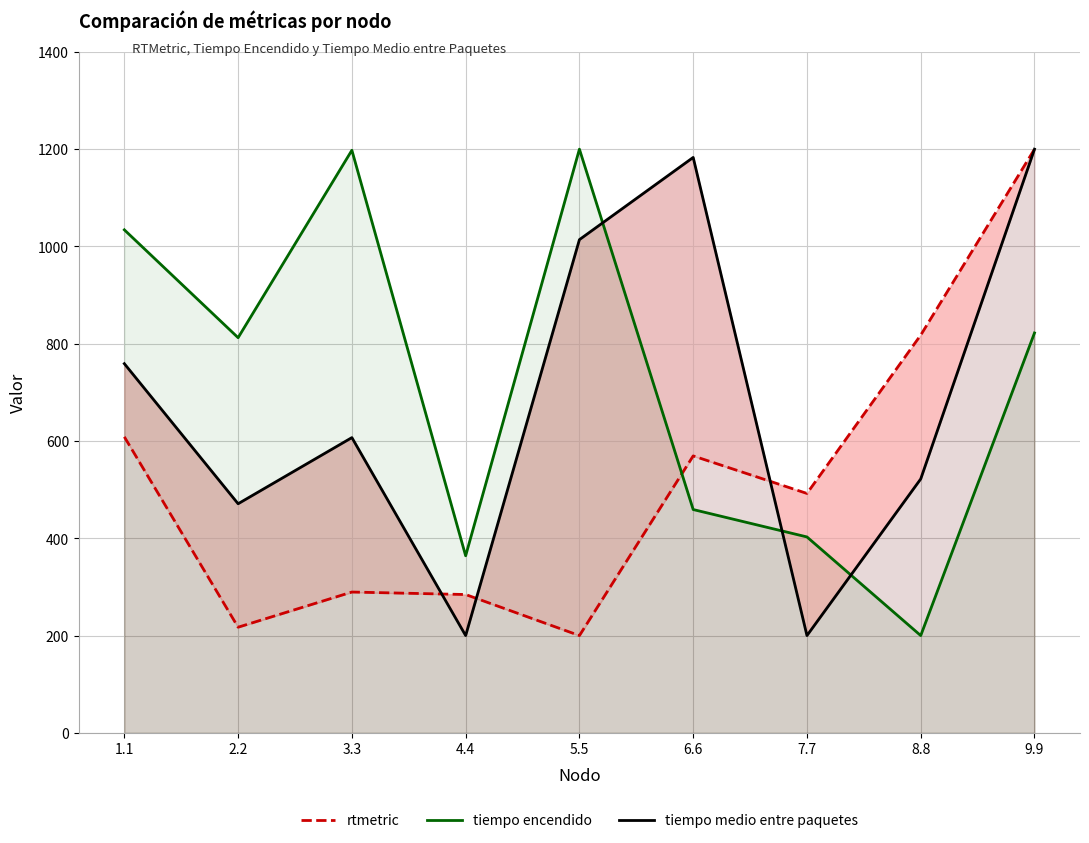

Which series has the largest total across all categories?

tiempo encendido